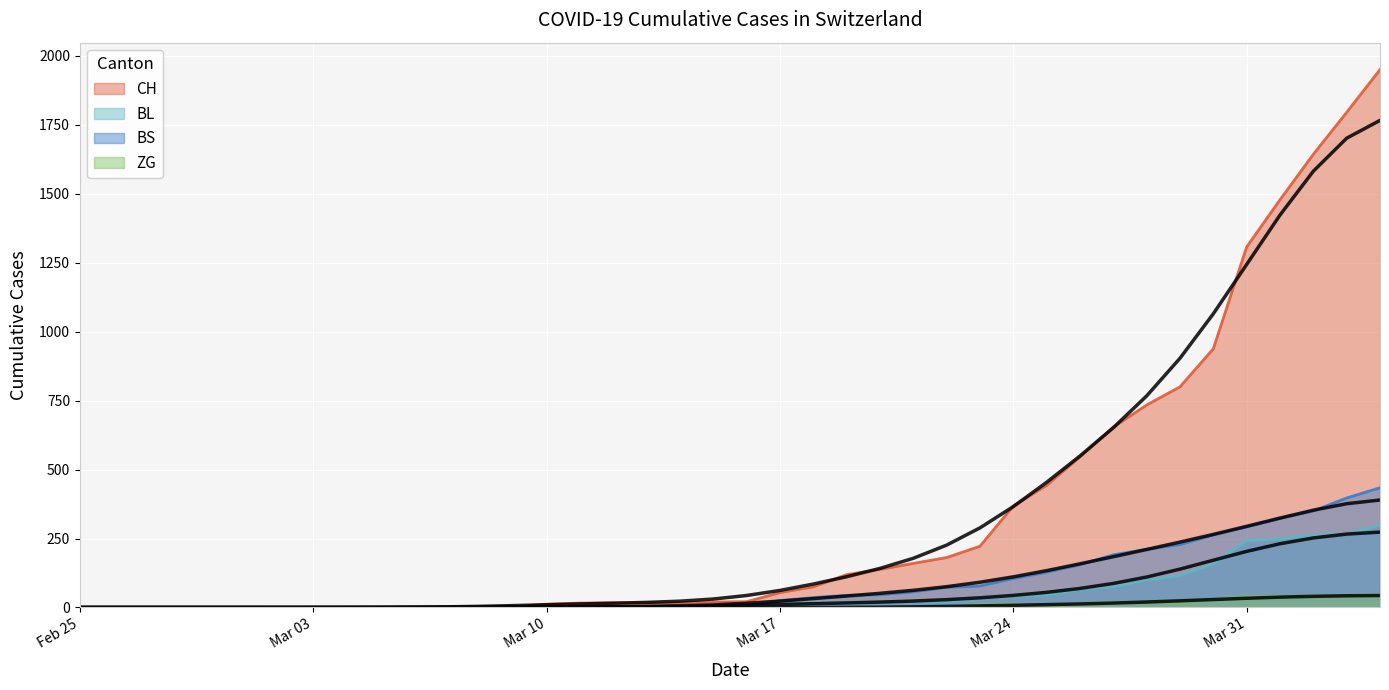

Which series changed the most between 2020-03-25 and 2020-03-27?

CH